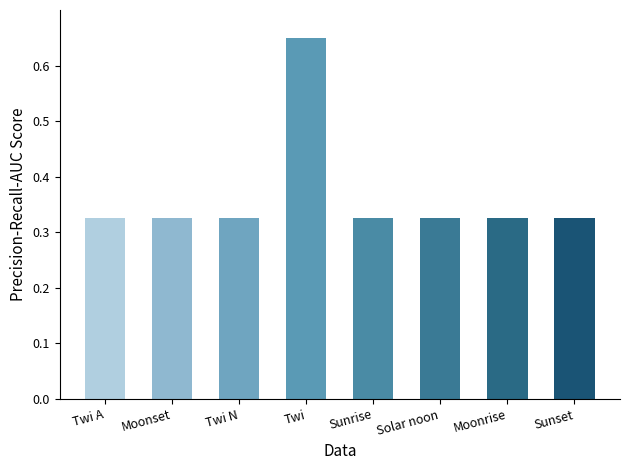

True or false: the data shows 1.0 at Twi.

False